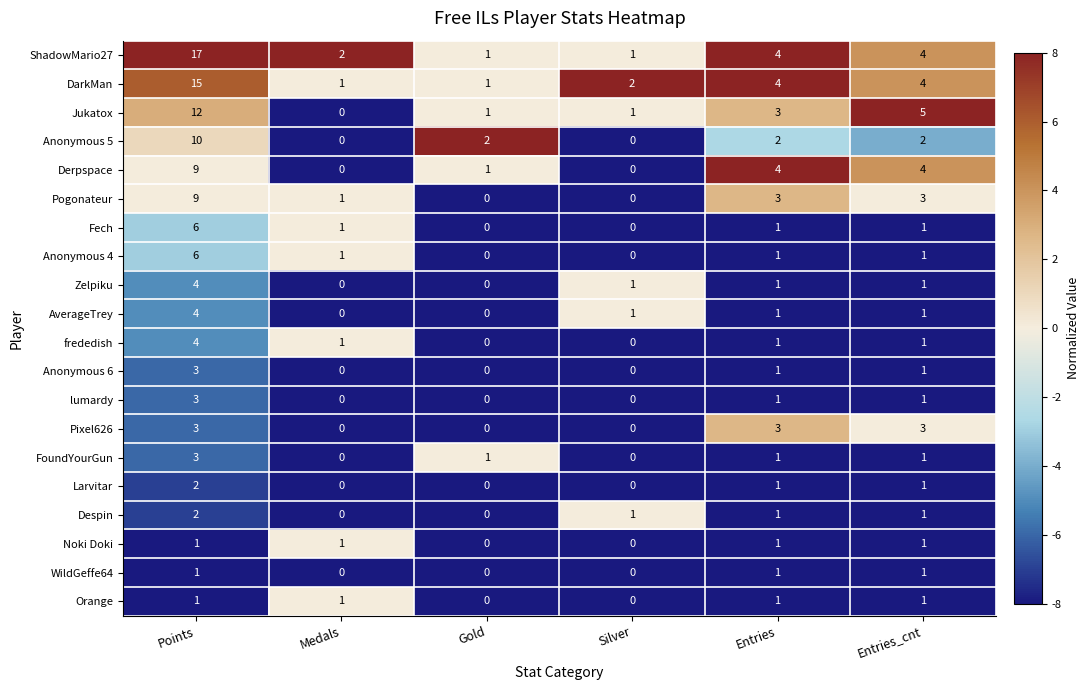

Count the number of data series in this chart.

20